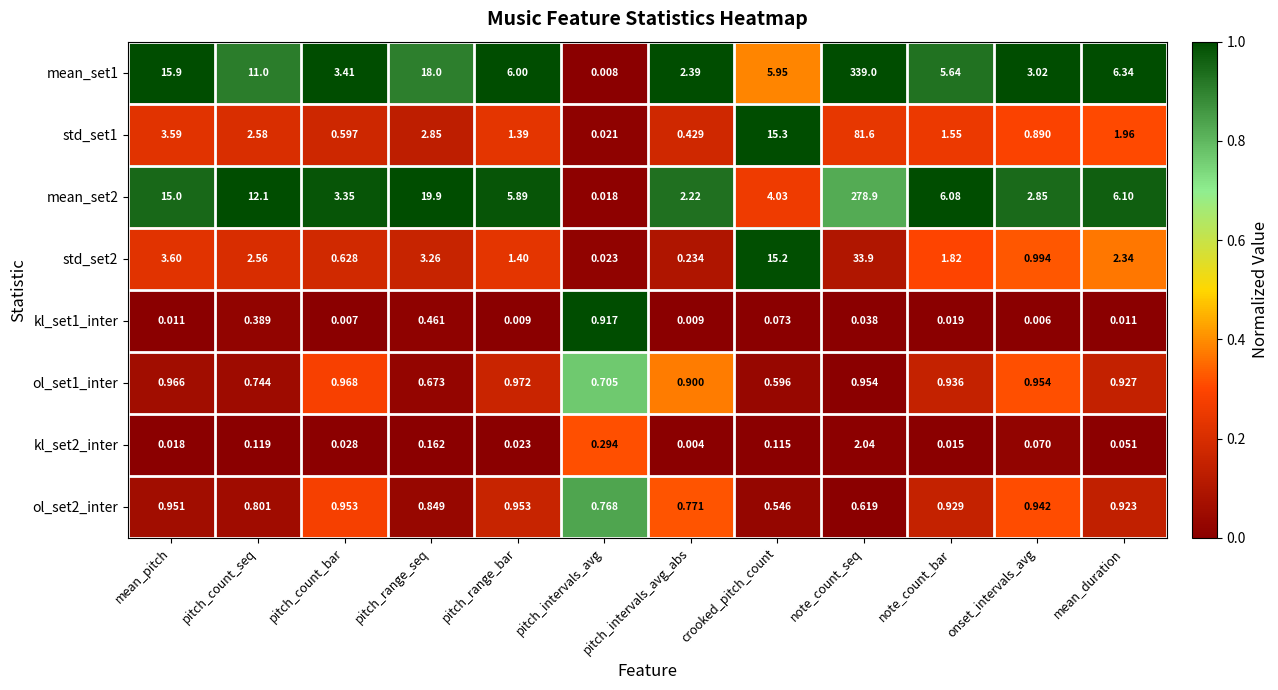

At which label is mean_set2 closest to 139?

pitch_range_seq